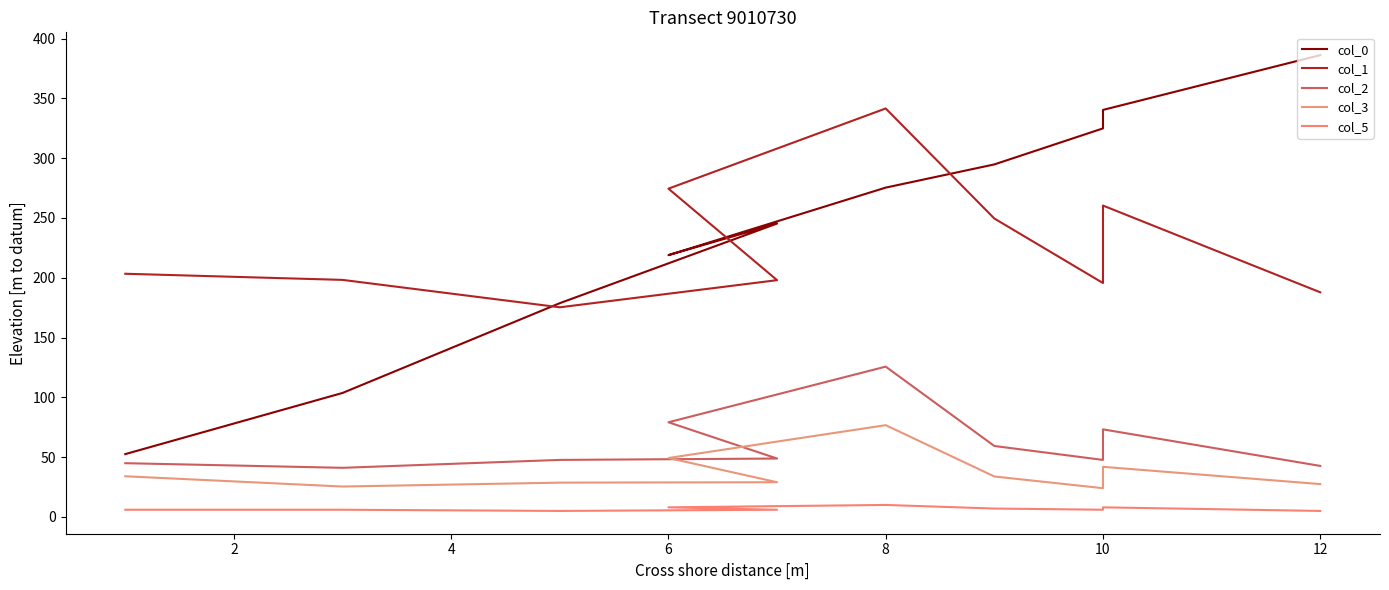

Reading right to left, what are all the values shown in this chart?

col_0: 386.1	340.3	324.9	294.8	275.4	218.9	245.3	178.7	103.7	52.5
col_1: 187.8	260.3	195.6	249.5	341.5	274.5	198.0	175.3	198.2	203.3
col_2: 42.6	73.2	47.7	59.3	125.7	79.1	48.8	47.7	41.1	44.9
col_3: 27.5	41.9	24.0	33.8	76.7	49.3	29.0	28.7	25.4	34.0
col_5: 5.0	8.0	6.0	7.0	10.0	8.0	6.0	5.0	6.0	6.0